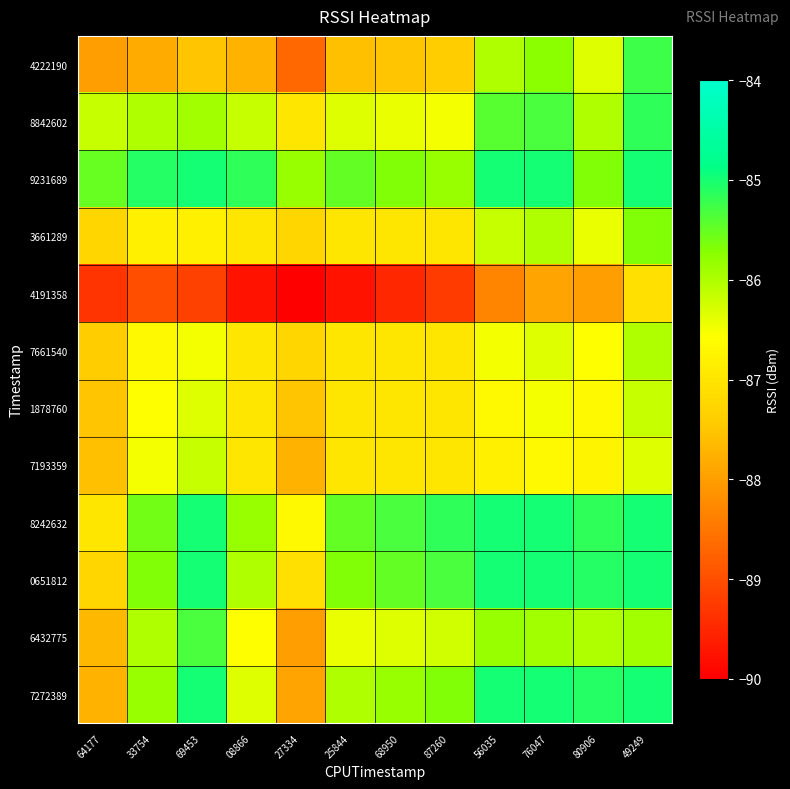

Reading left to right, extract all data points from this chart.

4222190: 64177=-88.0	33754=-87.8	69453=-87.5	08866=-87.8	27334=-88.7	25844=-87.6	68950=-87.5	87260=-87.4	56035=-86.0	76047=-85.8	80906=-86.3	49249=-85.2
8842602: 64177=-86.2	33754=-86.0	69453=-85.9	08866=-86.2	27334=-87.0	25844=-86.3	68950=-86.4	87260=-86.5	56035=-85.4	76047=-85.3	80906=-86.0	49249=-85.2
9231689: 64177=-85.5	33754=-85.1	69453=-85.0	08866=-85.2	27334=-85.8	25844=-85.5	68950=-85.7	87260=-85.8	56035=-85.0	76047=-85.0	80906=-85.7	49249=-85.0
3661289: 64177=-87.2	33754=-86.8	69453=-86.8	08866=-87.0	27334=-87.2	25844=-87.0	68950=-87.0	87260=-87.0	56035=-86.2	76047=-86.0	80906=-86.4	49249=-85.7
4191358: 64177=-89.3	33754=-89.0	69453=-89.2	08866=-89.8	27334=-90.0	25844=-89.8	68950=-89.5	87260=-89.2	56035=-88.3	76047=-87.9	80906=-88.0	49249=-87.1
7661540: 64177=-87.4	33754=-86.7	69453=-86.5	08866=-87.0	27334=-87.2	25844=-87.0	68950=-87.0	87260=-87.0	56035=-86.5	76047=-86.3	80906=-86.6	49249=-86.0
1878760: 64177=-87.5	33754=-86.6	69453=-86.3	08866=-87.0	27334=-87.5	25844=-87.0	68950=-87.0	87260=-87.0	56035=-86.7	76047=-86.5	80906=-86.7	49249=-86.2
7193359: 64177=-87.6	33754=-86.5	69453=-86.2	08866=-87.0	27334=-87.8	25844=-87.0	68950=-87.0	87260=-87.0	56035=-86.8	76047=-86.7	80906=-86.8	49249=-86.3
8242632: 64177=-87.0	33754=-85.6	69453=-85.0	08866=-85.8	27334=-86.7	25844=-85.5	68950=-85.3	87260=-85.2	56035=-85.0	76047=-85.0	80906=-85.2	49249=-85.0
0651812: 64177=-87.2	33754=-85.7	69453=-85.0	08866=-86.0	27334=-87.1	25844=-85.7	68950=-85.5	87260=-85.3	56035=-85.0	76047=-85.0	80906=-85.1	49249=-85.0
6432775: 64177=-87.7	33754=-86.0	69453=-85.3	08866=-86.6	27334=-88.0	25844=-86.4	68950=-86.3	87260=-86.2	56035=-85.8	76047=-85.9	80906=-86.0	49249=-85.9
7272389: 64177=-87.8	33754=-85.8	69453=-85.0	08866=-86.3	27334=-87.9	25844=-86.0	68950=-85.8	87260=-85.7	56035=-85.0	76047=-85.0	80906=-85.1	49249=-85.0